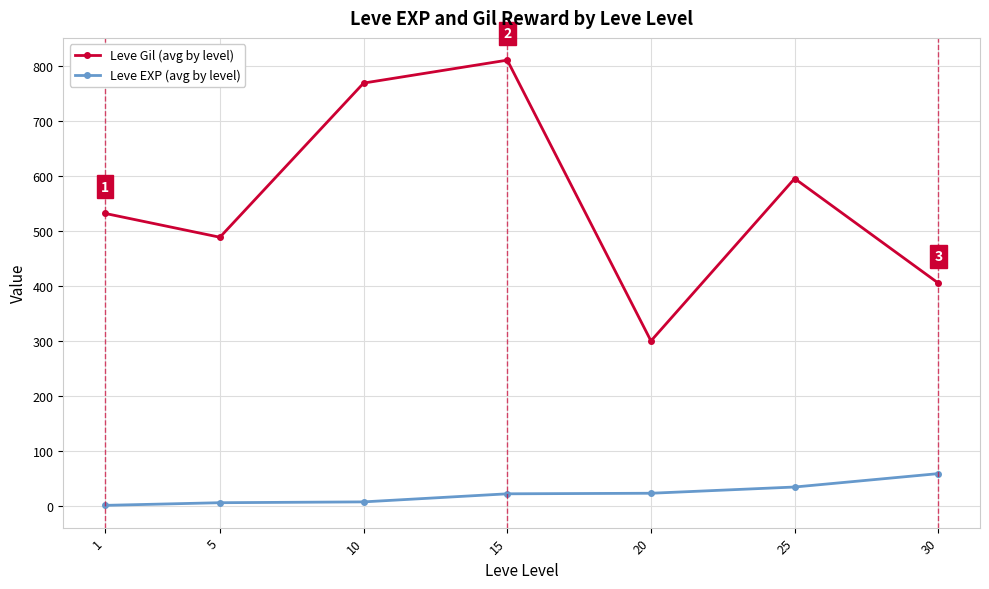

Is this an area chart (filled region under the line)?

No